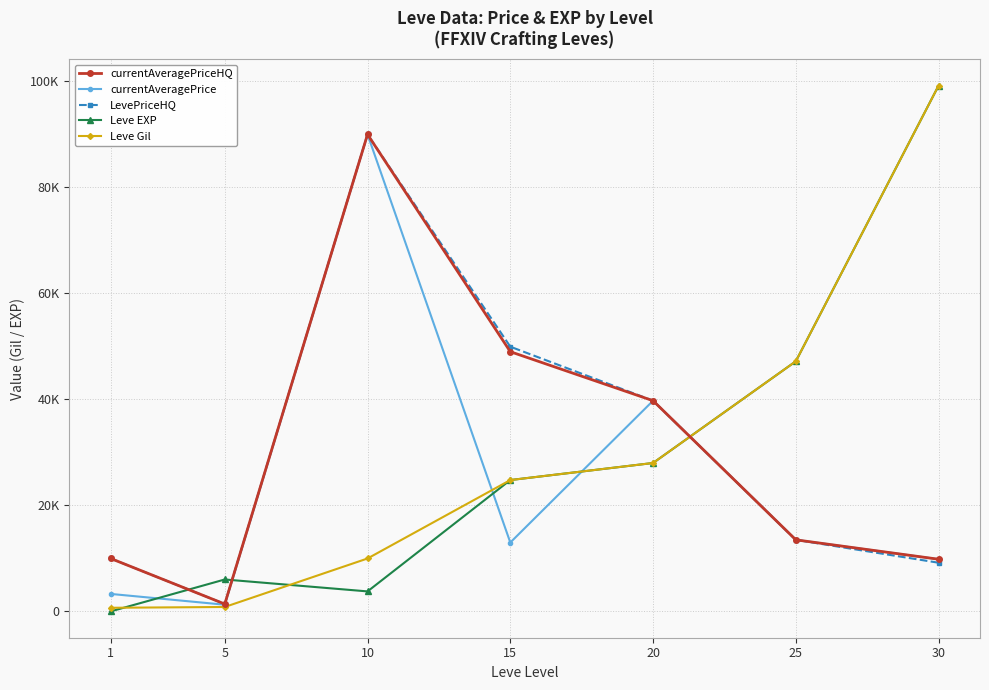

How many interior local valleys does the currentAveragePriceHQ series have?

1